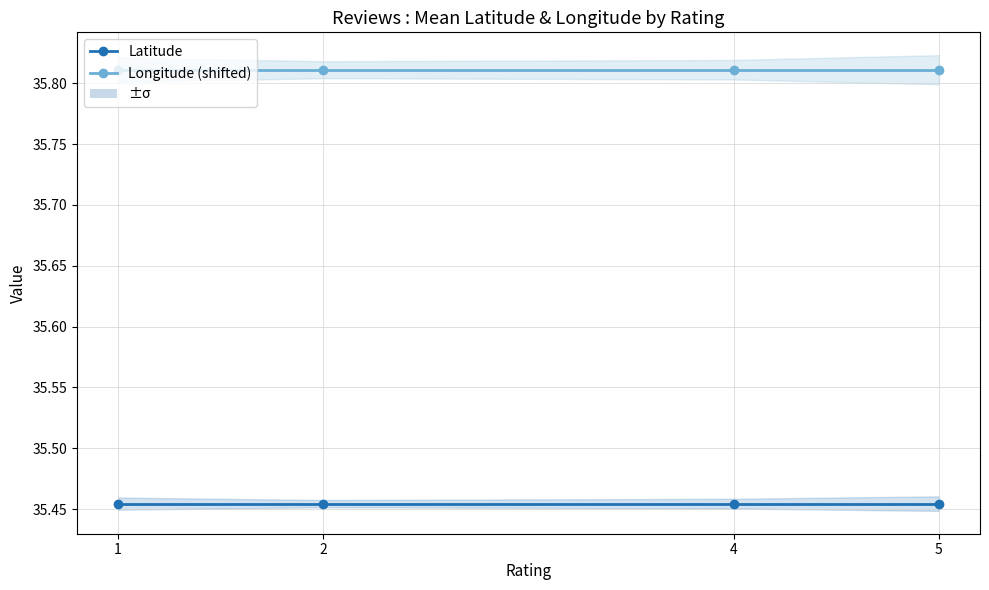

Reading left to right, transcribe all the data shown in this chart.

Latitude: 1=35.5	2=35.5	4=35.5	5=35.5
Longitude (shifted): 1=35.8	2=35.8	4=35.8	5=35.8